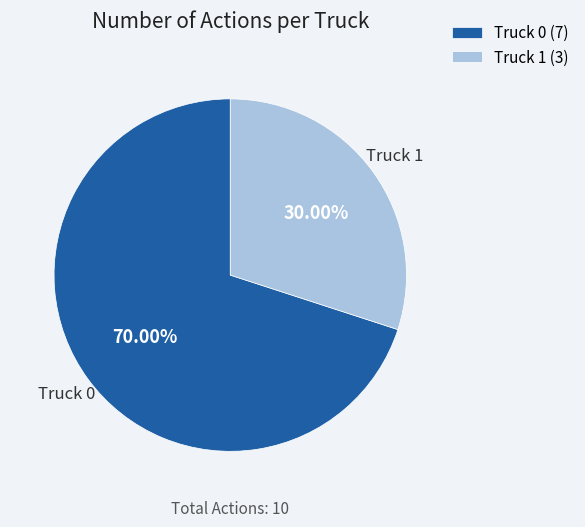

Rank the categories by value from highest to lowest.

Truck 0, Truck 1